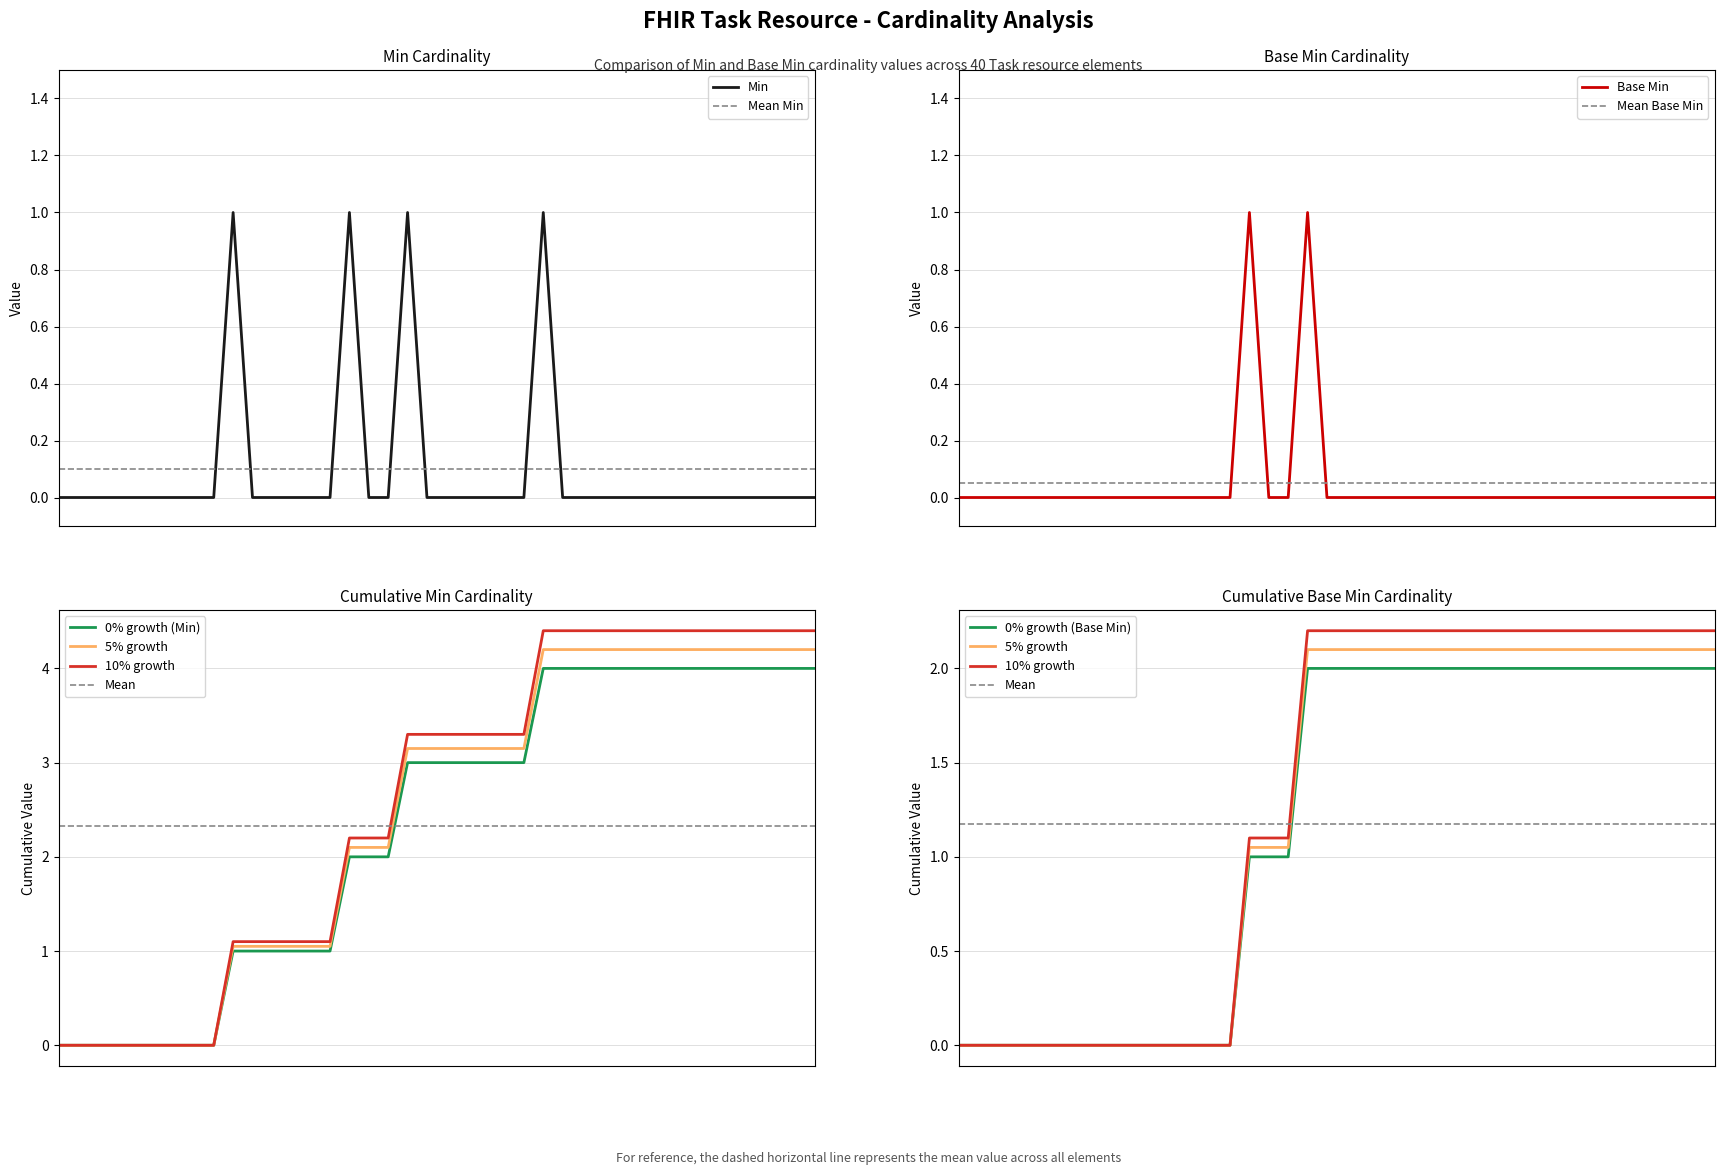

Reading left to right, extract all data points from this chart.

Min: Min=0	Base_Min=0	2=0	3=0	4=0	5=0	6=0	7=0	8=0	9=1	10=0	11=0	12=0	13=0	14=0	15=1	16=0	17=0	18=1	19=0	20=0	21=0	22=0	23=0	24=0	25=1	26=0	27=0	28=0	29=0	30=0	31=0	32=0	33=0	34=0	35=0	36=0	37=0	38=0	39=0
Base_Min: Min=0	Base_Min=0	2=0	3=0	4=0	5=0	6=0	7=0	8=0	9=0	10=0	11=0	12=0	13=0	14=0	15=1	16=0	17=0	18=1	19=0	20=0	21=0	22=0	23=0	24=0	25=0	26=0	27=0	28=0	29=0	30=0	31=0	32=0	33=0	34=0	35=0	36=0	37=0	38=0	39=0